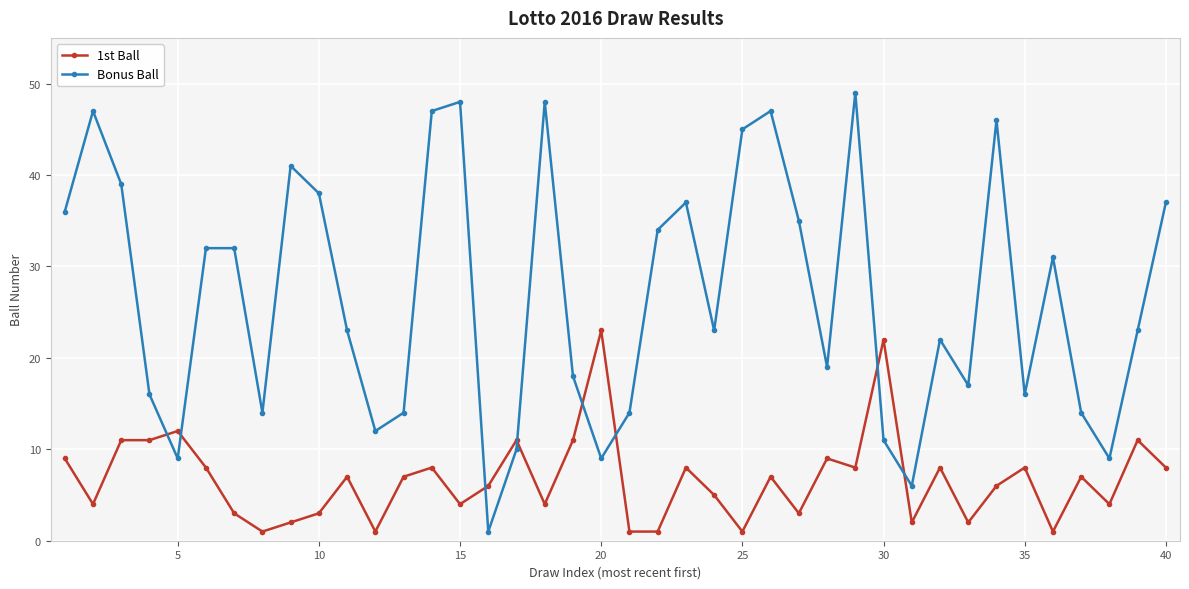

List the series in order of their peak value, lowest first.

1st Ball, Bonus Ball